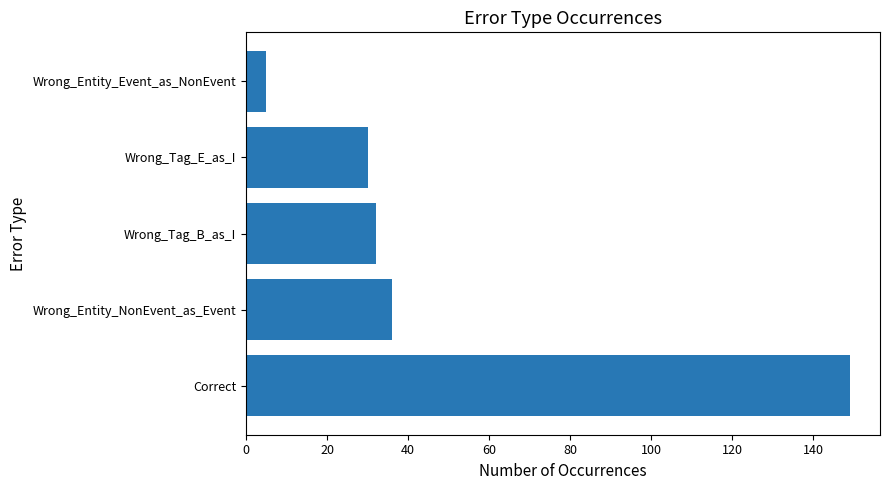

List the labels in order of value, smallest first.

Wrong_Entity_Event_as_NonEvent, Wrong_Tag_E_as_I, Wrong_Tag_B_as_I, Wrong_Entity_NonEvent_as_Event, Correct